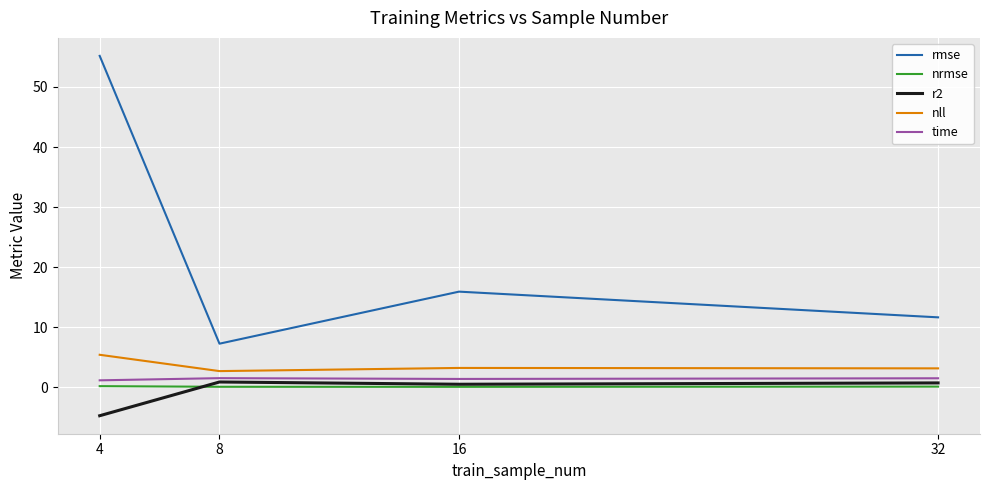

In time, how many points are higher than both neighbors (excluding endpoints)?

1